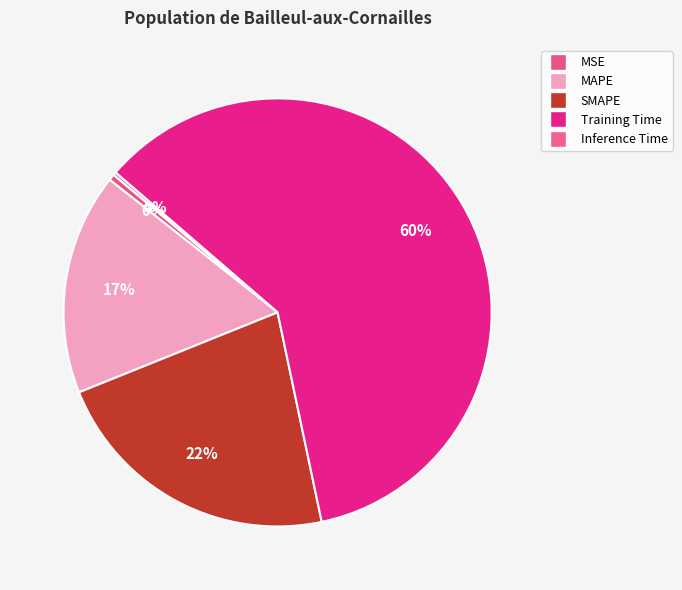

Rank the categories by value from highest to lowest.

Training Time, SMAPE, MAPE, MSE, Inference Time